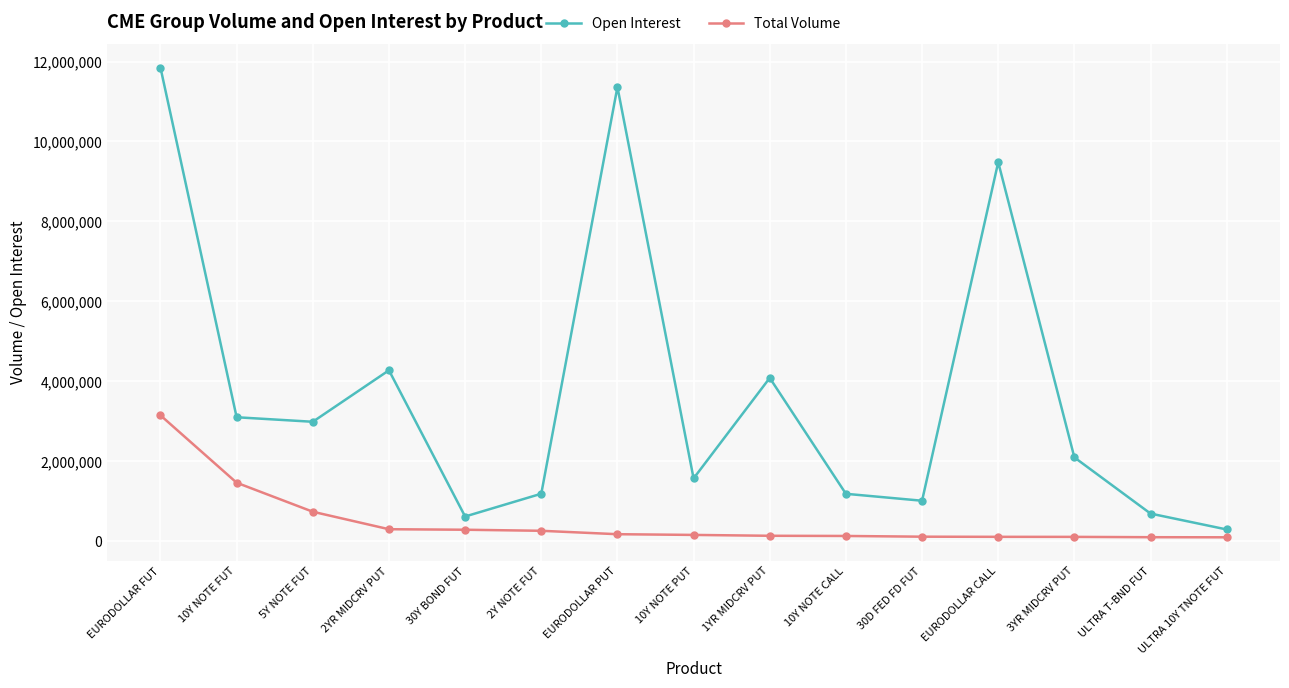

At which label does Open Interest first exceed 2096581?

EURODOLLAR FUT